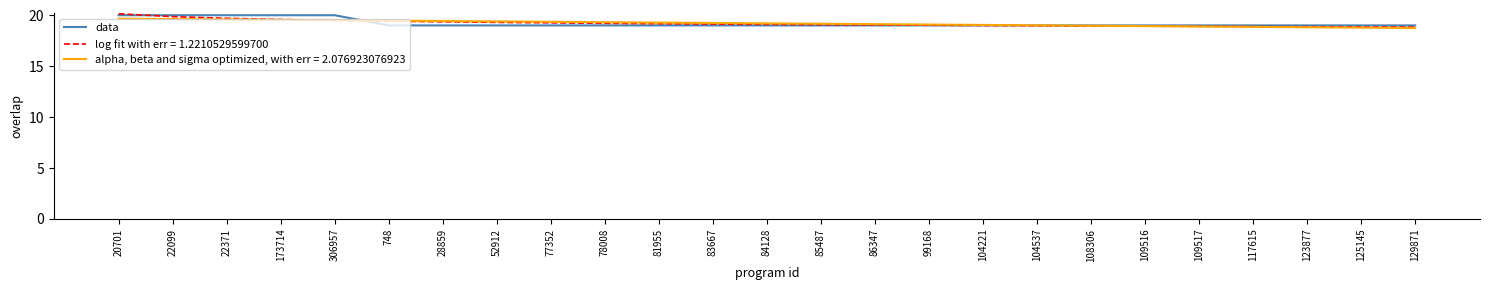

Rank the series at 117615 from highest to lowest value.

data, log fit with err = 1.2210529599700, alpha, beta and sigma optimized, with err = 2.076923076923